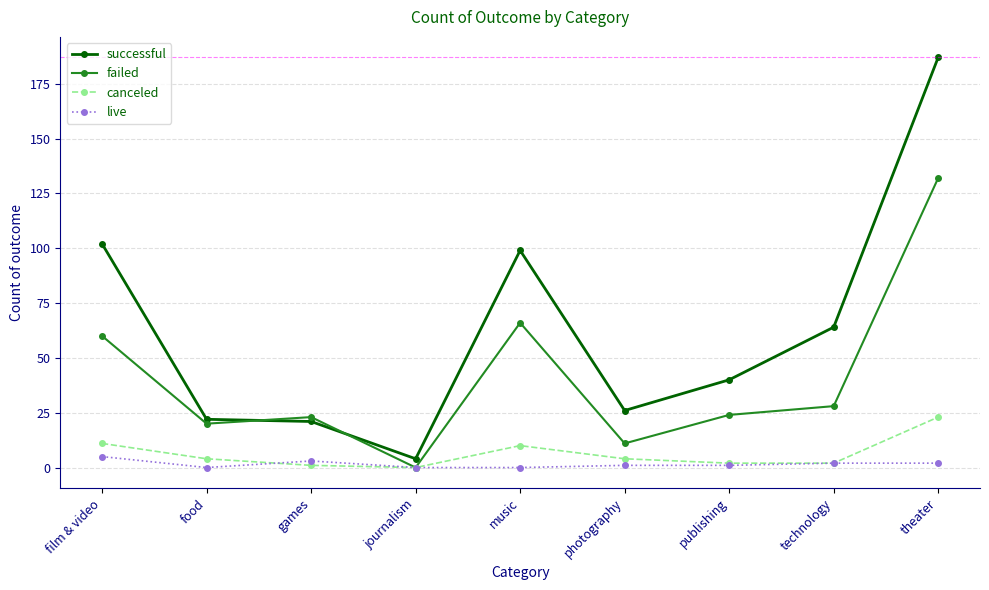

At which category does canceled reach its first local peak?

music